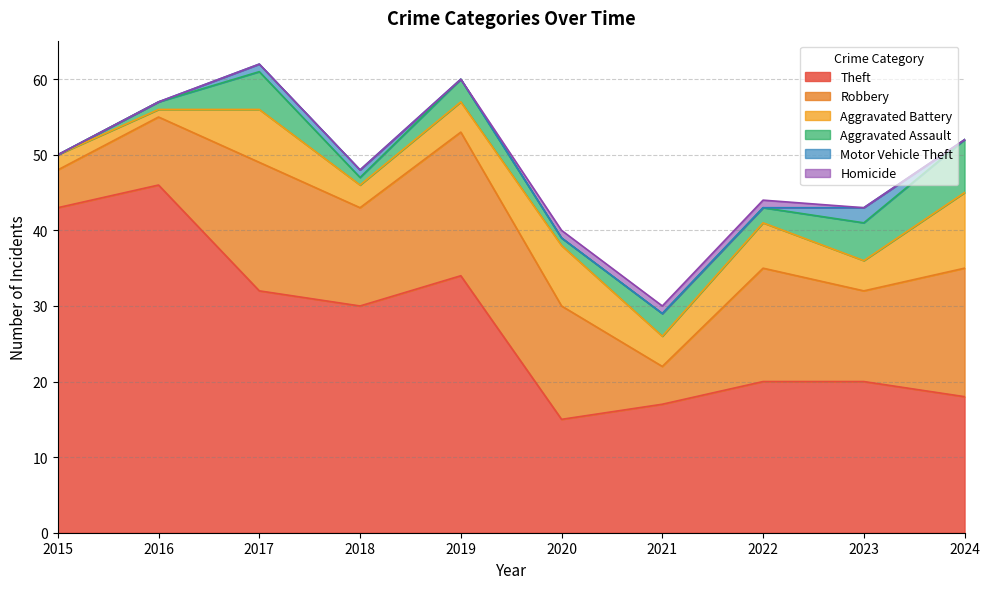

How many interior local peaks does the Aggravated Assault series have?

3